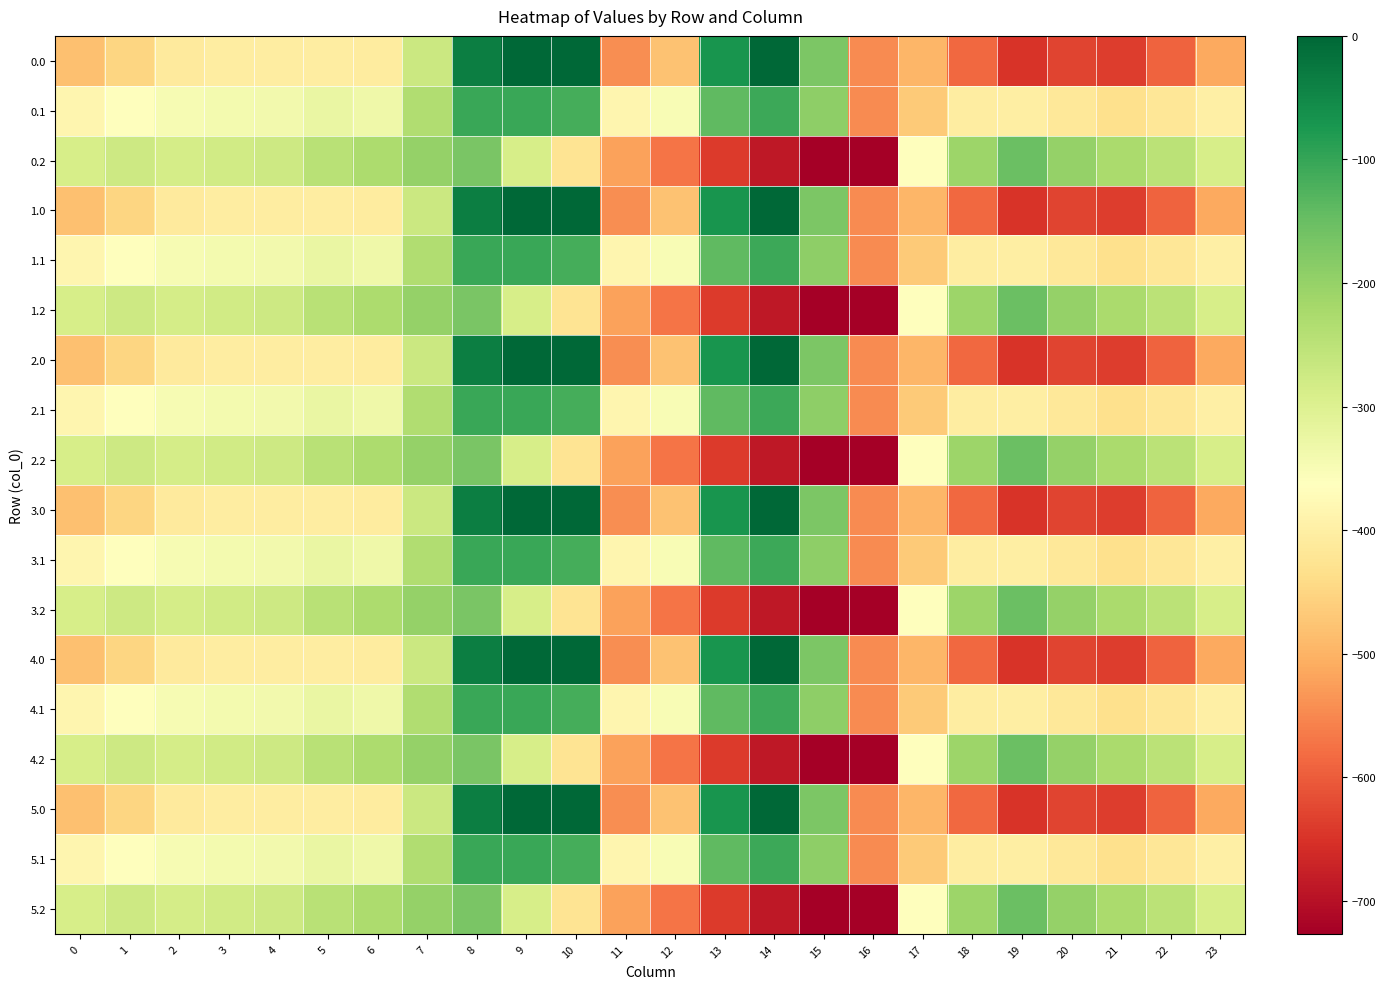

Reading left to right, list all the values displayed in this chart.

0.0: 0=-482.0	1=-449.5	2=-410.3	3=-404.4	4=-404.9	5=-403.8	6=-408.0	7=-270.7	8=-35.0	9=0.0	10=0.0	11=-544.3	12=-477.2	13=-70.2	14=-0.3	15=-172.8	16=-545.4	17=-494.8	18=-586.7	19=-649.2	20=-629.9	21=-638.4	22=-592.3	23=-511.3
0.1: 0=-384.6	1=-361.1	2=-347.9	3=-342.7	4=-339.6	5=-325.7	6=-332.2	7=-234.9	8=-102.3	9=-104.8	10=-114.0	11=-384.7	12=-350.8	13=-141.2	14=-105.5	15=-190.4	16=-547.3	17=-466.6	18=-405.4	19=-400.2	20=-414.5	21=-432.4	22=-419.9	23=-399.4
0.2: 0=-287.1	1=-272.7	2=-285.5	3=-281.0	4=-274.4	5=-245.0	6=-228.8	7=-199.0	8=-169.5	9=-288.5	10=-423.5	11=-520.6	12=-571.2	13=-640.4	14=-687.4	15=-725.8	16=-726.6	17=-362.4	18=-210.0	19=-151.0	20=-199.2	21=-226.4	22=-247.4	23=-287.5
1.0: 0=-482.0	1=-449.5	2=-410.3	3=-404.4	4=-404.9	5=-403.8	6=-408.0	7=-270.7	8=-35.0	9=0.0	10=0.0	11=-544.3	12=-477.2	13=-70.2	14=-0.3	15=-172.8	16=-545.4	17=-494.8	18=-586.7	19=-649.2	20=-629.9	21=-638.4	22=-592.3	23=-511.3
1.1: 0=-384.6	1=-361.1	2=-347.9	3=-342.7	4=-339.6	5=-325.7	6=-332.2	7=-234.9	8=-102.3	9=-104.8	10=-114.0	11=-384.7	12=-350.8	13=-141.2	14=-105.5	15=-190.4	16=-547.3	17=-466.6	18=-405.4	19=-400.2	20=-414.5	21=-432.4	22=-419.9	23=-399.4
1.2: 0=-287.1	1=-272.7	2=-285.5	3=-281.0	4=-274.4	5=-245.0	6=-228.8	7=-199.0	8=-169.5	9=-288.5	10=-423.5	11=-520.6	12=-571.2	13=-640.4	14=-687.4	15=-725.8	16=-726.6	17=-362.4	18=-210.0	19=-151.0	20=-199.2	21=-226.4	22=-247.4	23=-287.5
2.0: 0=-482.0	1=-449.5	2=-410.3	3=-404.4	4=-404.9	5=-403.8	6=-408.0	7=-270.7	8=-35.0	9=0.0	10=0.0	11=-544.3	12=-477.2	13=-70.2	14=-0.3	15=-172.8	16=-545.4	17=-494.8	18=-586.7	19=-649.2	20=-629.9	21=-638.4	22=-592.3	23=-511.3
2.1: 0=-384.6	1=-361.1	2=-347.9	3=-342.7	4=-339.6	5=-325.7	6=-332.2	7=-234.9	8=-102.3	9=-104.8	10=-114.0	11=-384.7	12=-350.8	13=-141.2	14=-105.5	15=-190.4	16=-547.3	17=-466.6	18=-405.4	19=-400.2	20=-414.5	21=-432.4	22=-419.9	23=-399.4
2.2: 0=-287.1	1=-272.7	2=-285.5	3=-281.0	4=-274.4	5=-245.0	6=-228.8	7=-199.0	8=-169.5	9=-288.5	10=-423.5	11=-520.6	12=-571.2	13=-640.4	14=-687.4	15=-725.8	16=-726.6	17=-362.4	18=-210.0	19=-151.0	20=-199.2	21=-226.4	22=-247.4	23=-287.5
3.0: 0=-482.0	1=-449.5	2=-410.3	3=-404.4	4=-404.9	5=-403.8	6=-408.0	7=-270.7	8=-35.0	9=0.0	10=0.0	11=-544.3	12=-477.2	13=-70.2	14=-0.3	15=-172.8	16=-545.4	17=-494.8	18=-586.7	19=-649.2	20=-629.9	21=-638.4	22=-592.3	23=-511.3
3.1: 0=-384.6	1=-361.1	2=-347.9	3=-342.7	4=-339.6	5=-325.7	6=-332.2	7=-234.9	8=-102.3	9=-104.8	10=-114.0	11=-384.7	12=-350.8	13=-141.2	14=-105.5	15=-190.4	16=-547.3	17=-466.6	18=-405.4	19=-400.2	20=-414.5	21=-432.4	22=-419.9	23=-399.4
3.2: 0=-287.1	1=-272.7	2=-285.5	3=-281.0	4=-274.4	5=-245.0	6=-228.8	7=-199.0	8=-169.5	9=-288.5	10=-423.5	11=-520.6	12=-571.2	13=-640.4	14=-687.4	15=-725.8	16=-726.6	17=-362.4	18=-210.0	19=-151.0	20=-199.2	21=-226.4	22=-247.4	23=-287.5
4.0: 0=-482.0	1=-449.5	2=-410.3	3=-404.4	4=-404.9	5=-403.8	6=-408.0	7=-270.7	8=-35.0	9=0.0	10=0.0	11=-544.3	12=-477.2	13=-70.2	14=-0.3	15=-172.8	16=-545.4	17=-494.8	18=-586.7	19=-649.2	20=-629.9	21=-638.4	22=-592.3	23=-511.3
4.1: 0=-384.6	1=-361.1	2=-347.9	3=-342.7	4=-339.6	5=-325.7	6=-332.2	7=-234.9	8=-102.3	9=-104.8	10=-114.0	11=-384.7	12=-350.8	13=-141.2	14=-105.5	15=-190.4	16=-547.3	17=-466.6	18=-405.4	19=-400.2	20=-414.5	21=-432.4	22=-419.9	23=-399.4
4.2: 0=-287.1	1=-272.7	2=-285.5	3=-281.0	4=-274.4	5=-245.0	6=-228.8	7=-199.0	8=-169.5	9=-288.5	10=-423.5	11=-520.6	12=-571.2	13=-640.4	14=-687.4	15=-725.8	16=-726.6	17=-362.4	18=-210.0	19=-151.0	20=-199.2	21=-226.4	22=-247.4	23=-287.5
5.0: 0=-482.0	1=-449.5	2=-410.3	3=-404.4	4=-404.9	5=-403.8	6=-408.0	7=-270.7	8=-35.0	9=0.0	10=0.0	11=-544.3	12=-477.2	13=-70.2	14=-0.3	15=-172.8	16=-545.4	17=-494.8	18=-586.7	19=-649.2	20=-629.9	21=-638.4	22=-592.3	23=-511.3
5.1: 0=-384.6	1=-361.1	2=-347.9	3=-342.7	4=-339.6	5=-325.7	6=-332.2	7=-234.9	8=-102.3	9=-104.8	10=-114.0	11=-384.7	12=-350.8	13=-141.2	14=-105.5	15=-190.4	16=-547.3	17=-466.6	18=-405.4	19=-400.2	20=-414.5	21=-432.4	22=-419.9	23=-399.4
5.2: 0=-287.1	1=-272.7	2=-285.5	3=-281.0	4=-274.4	5=-245.0	6=-228.8	7=-199.0	8=-169.5	9=-288.5	10=-423.5	11=-520.6	12=-571.2	13=-640.4	14=-687.4	15=-725.8	16=-726.6	17=-362.4	18=-210.0	19=-151.0	20=-199.2	21=-226.4	22=-247.4	23=-287.5